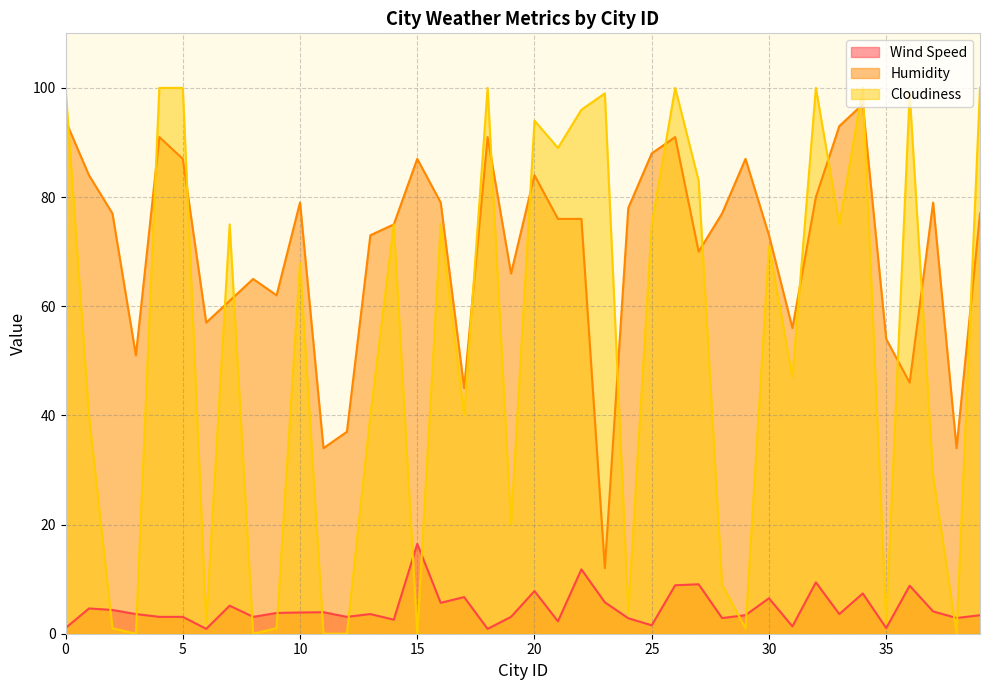

Where is the first local maximum for Wind Speed?

1